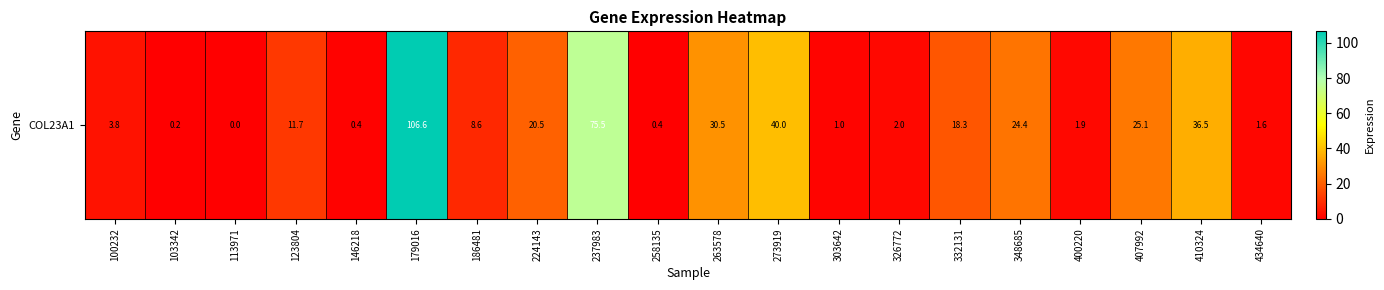

At which category does the chart reach its peak across all series?

179016